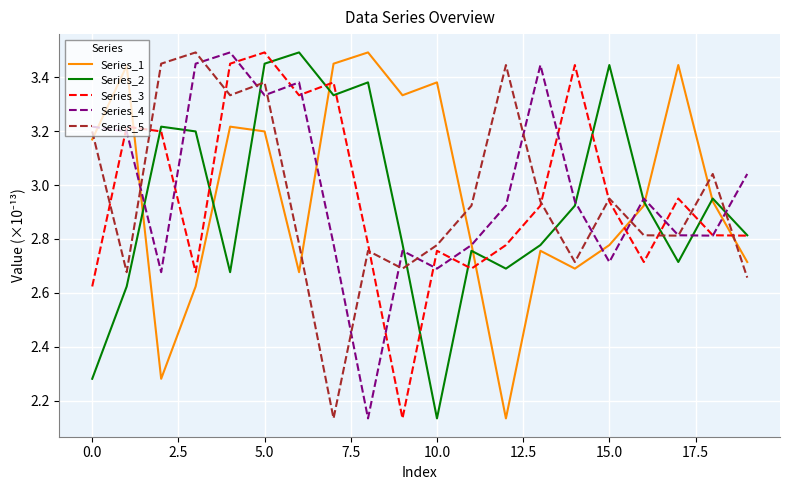

True or false: Series_1 and Series_5 intersect in this chart.

True